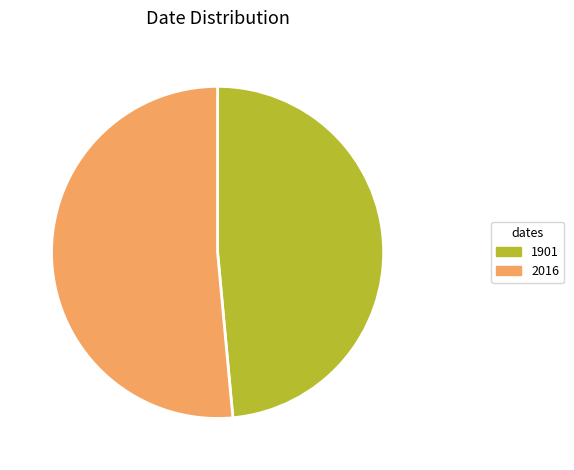

Approximately how many times larger is the value at 1901 compared to 2016?

0.9